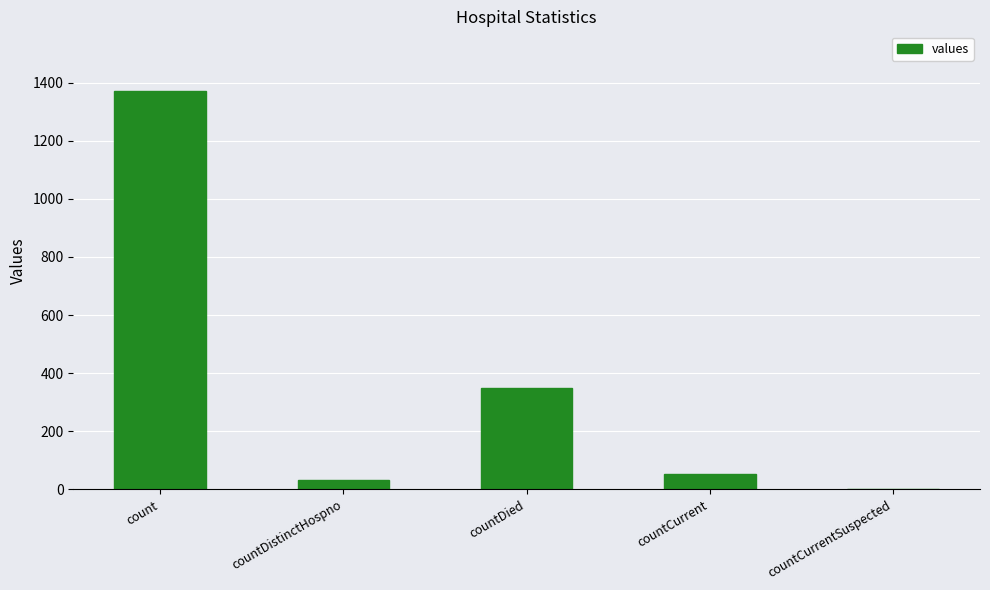

What is the average value?

361